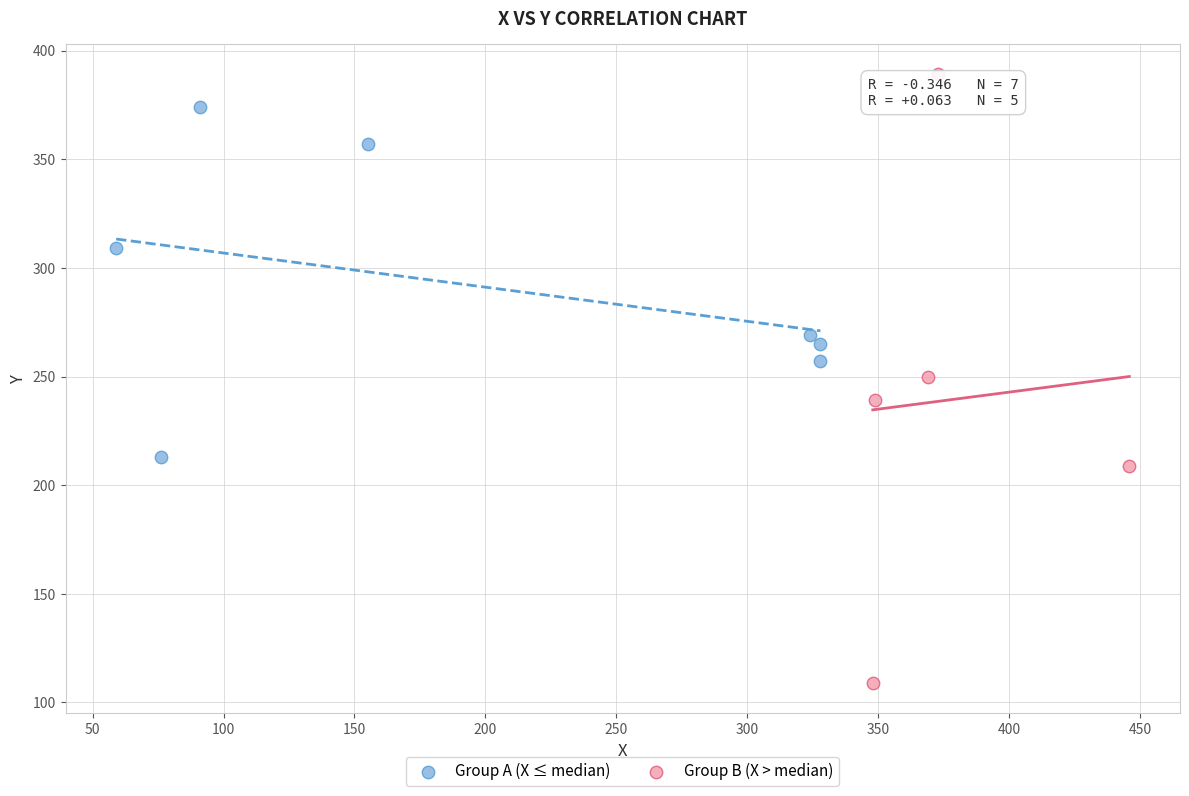

Which series has the largest Y range (max minus min)?

Group B (X > median)